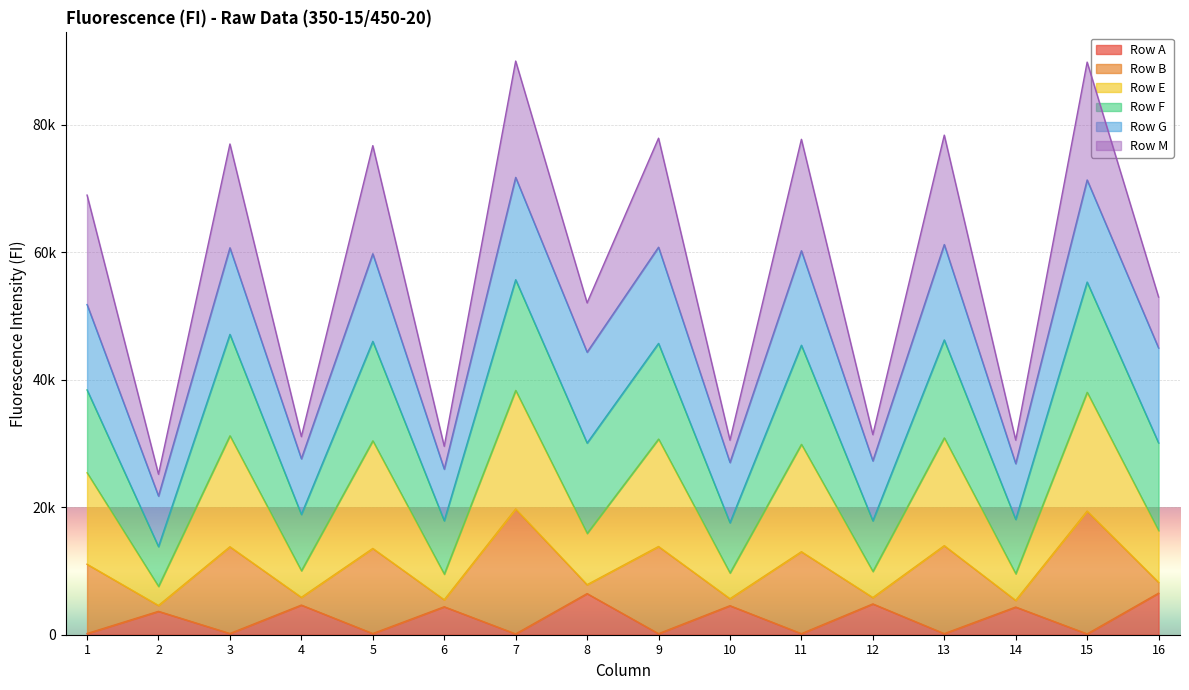

What are all the series names shown in the legend?

Row A, Row B, Row E, Row F, Row G, Row M